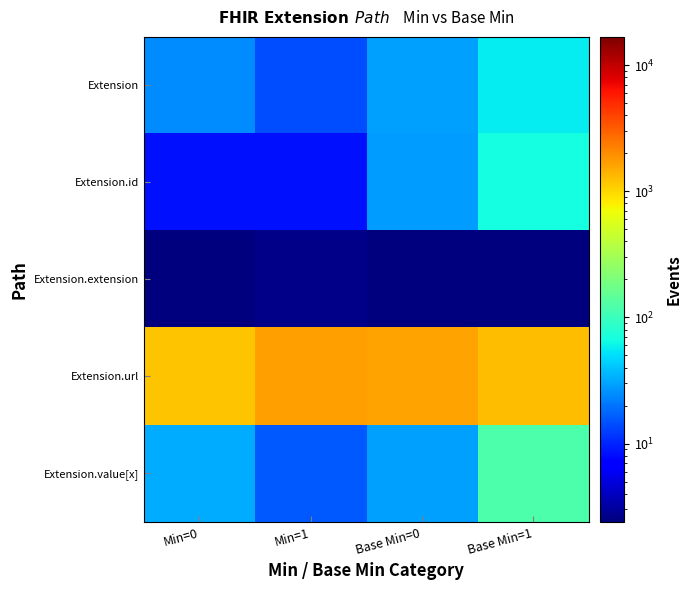

Between Min=1 and Base Min=0, which is larger?

Base Min=0